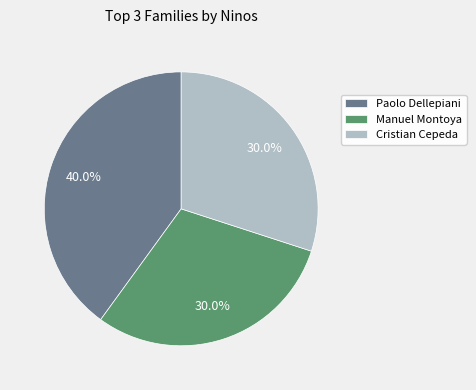

Approximately how many times larger is the value at Paolo Dellepiani compared to Cristian Cepeda?

1.3